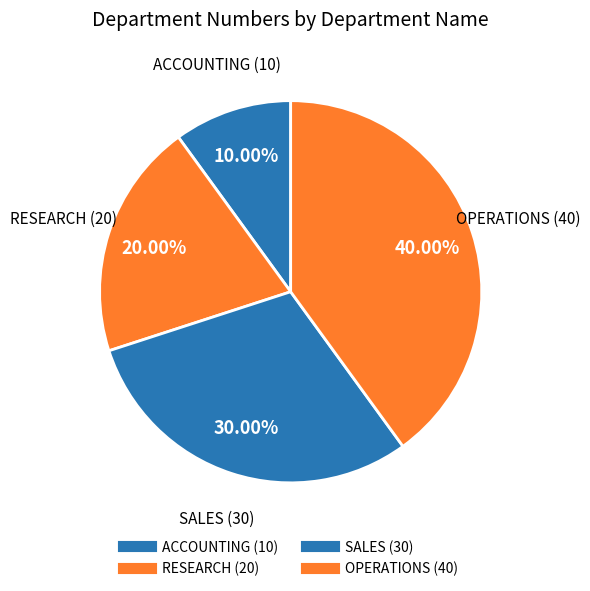

Between SALES and OPERATIONS, which is larger?

OPERATIONS